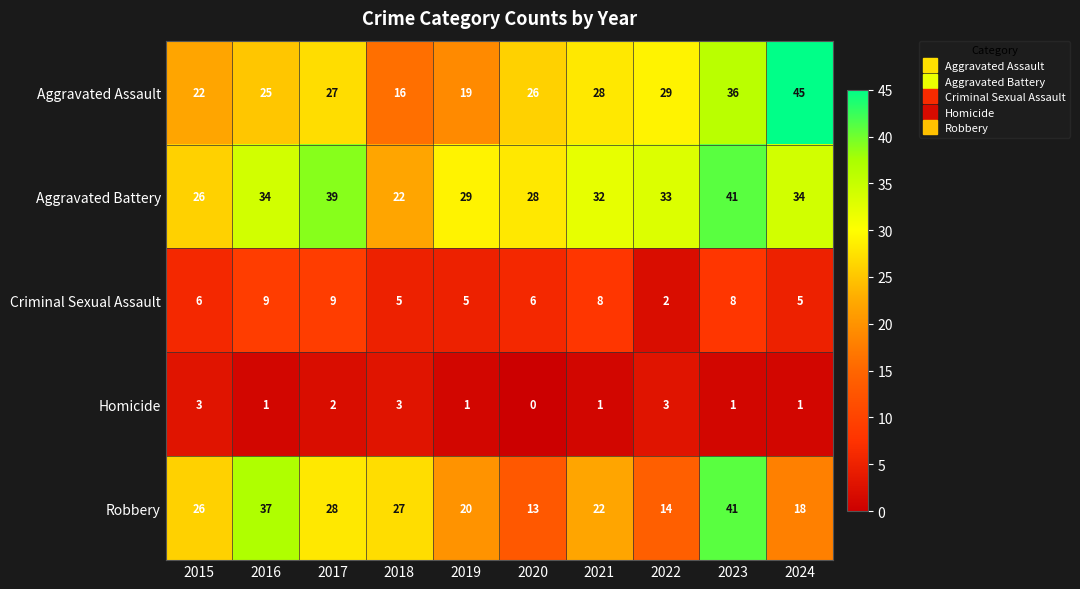

Rank the series at 2022 from lowest to highest value.

Criminal Sexual Assault, Homicide, Robbery, Aggravated Assault, Aggravated Battery